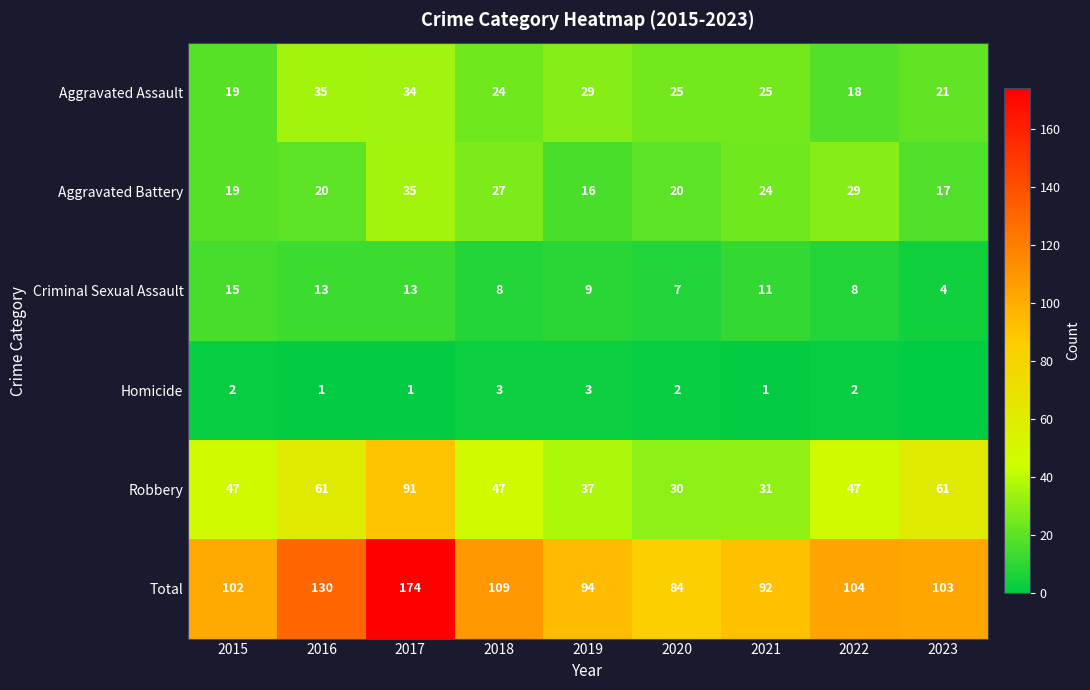

What value does the Criminal Sexual Assault series have at 2016?

13